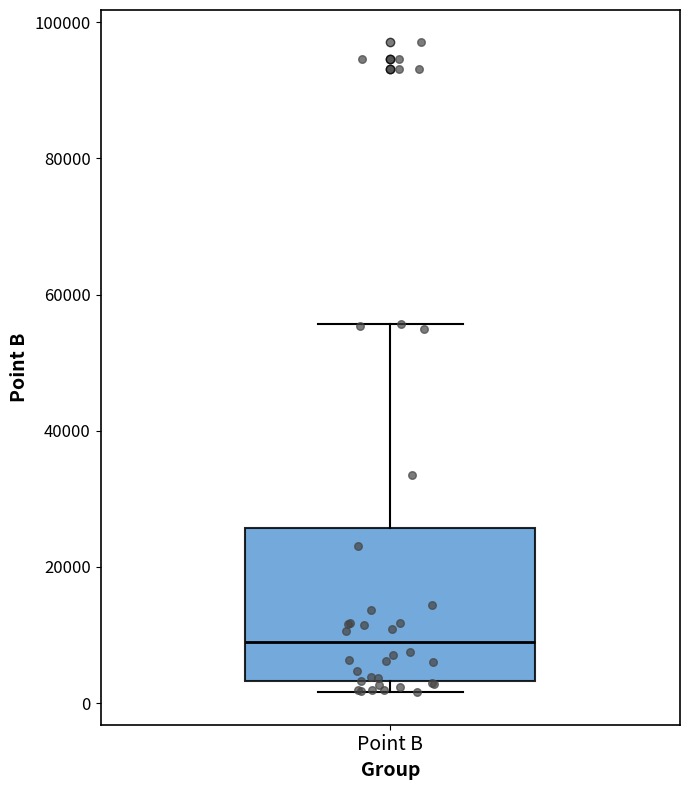

Where does the upper whisker of the box for Point B end on the y-axis? The values are not printed on the chart, so give them approximately, as read against the axis.

56000